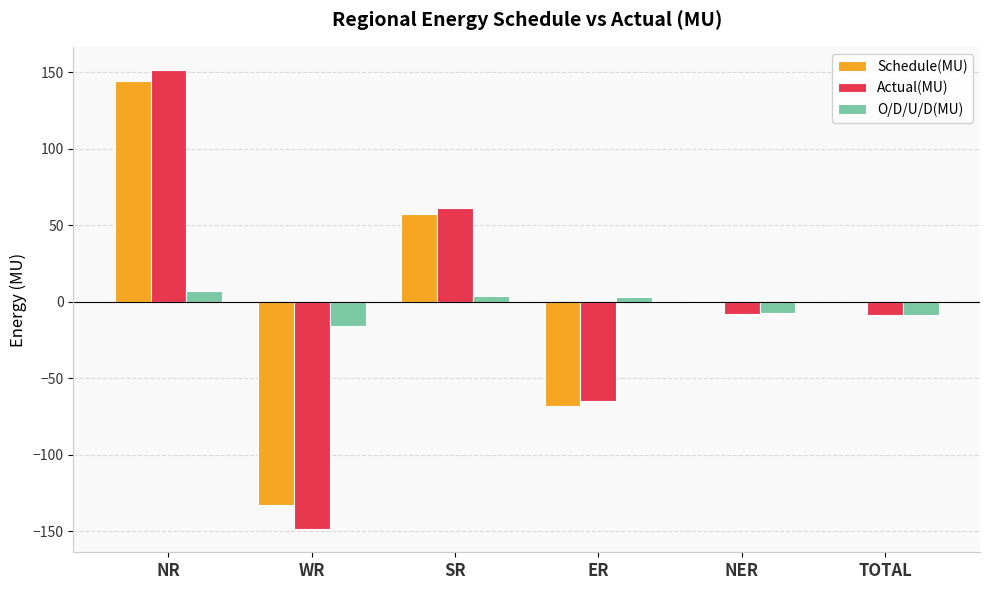

Between NR and ER, which series saw the biggest shift?

Actual(MU)